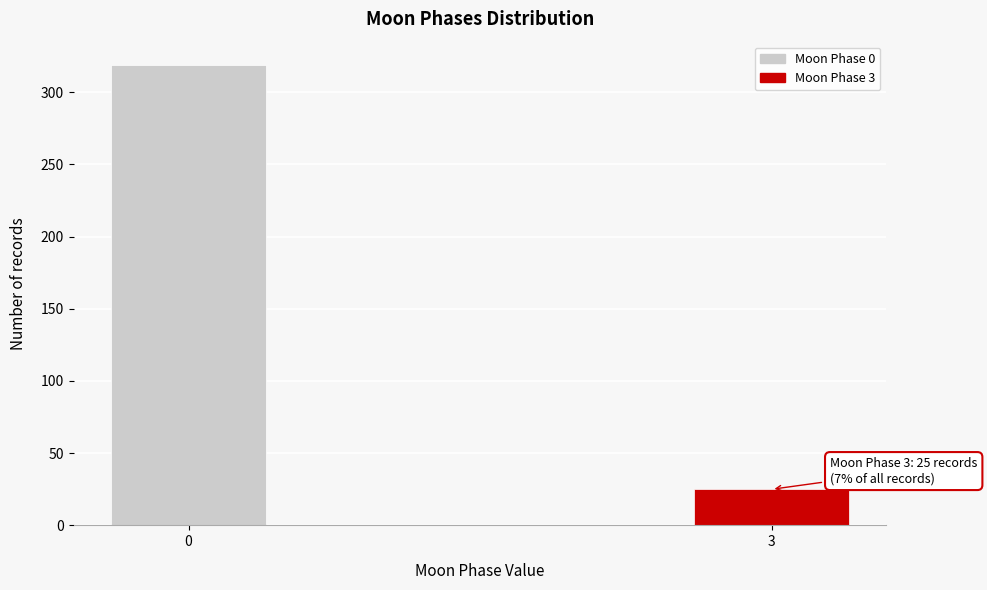

Reading left to right, extract all data points from this chart.

319	25